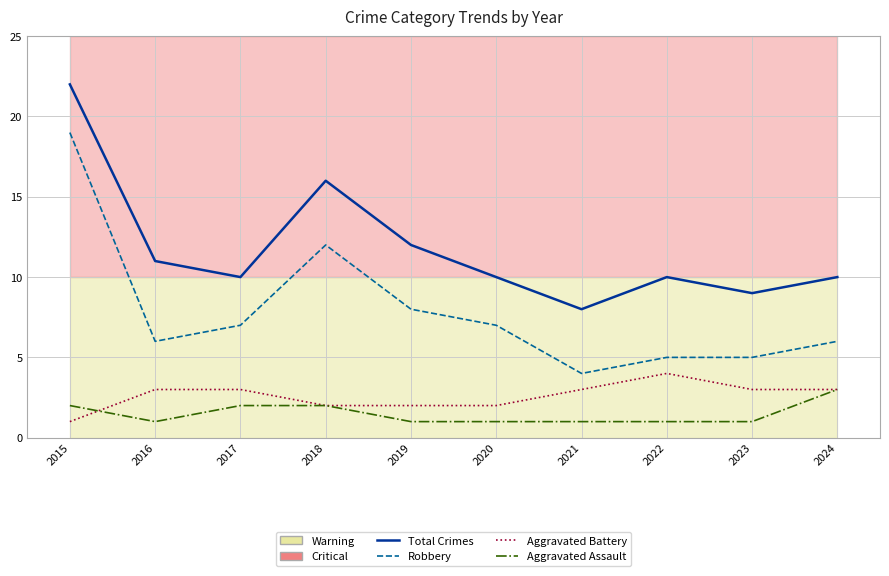

Where is the first local maximum for Aggravated Battery?

2022